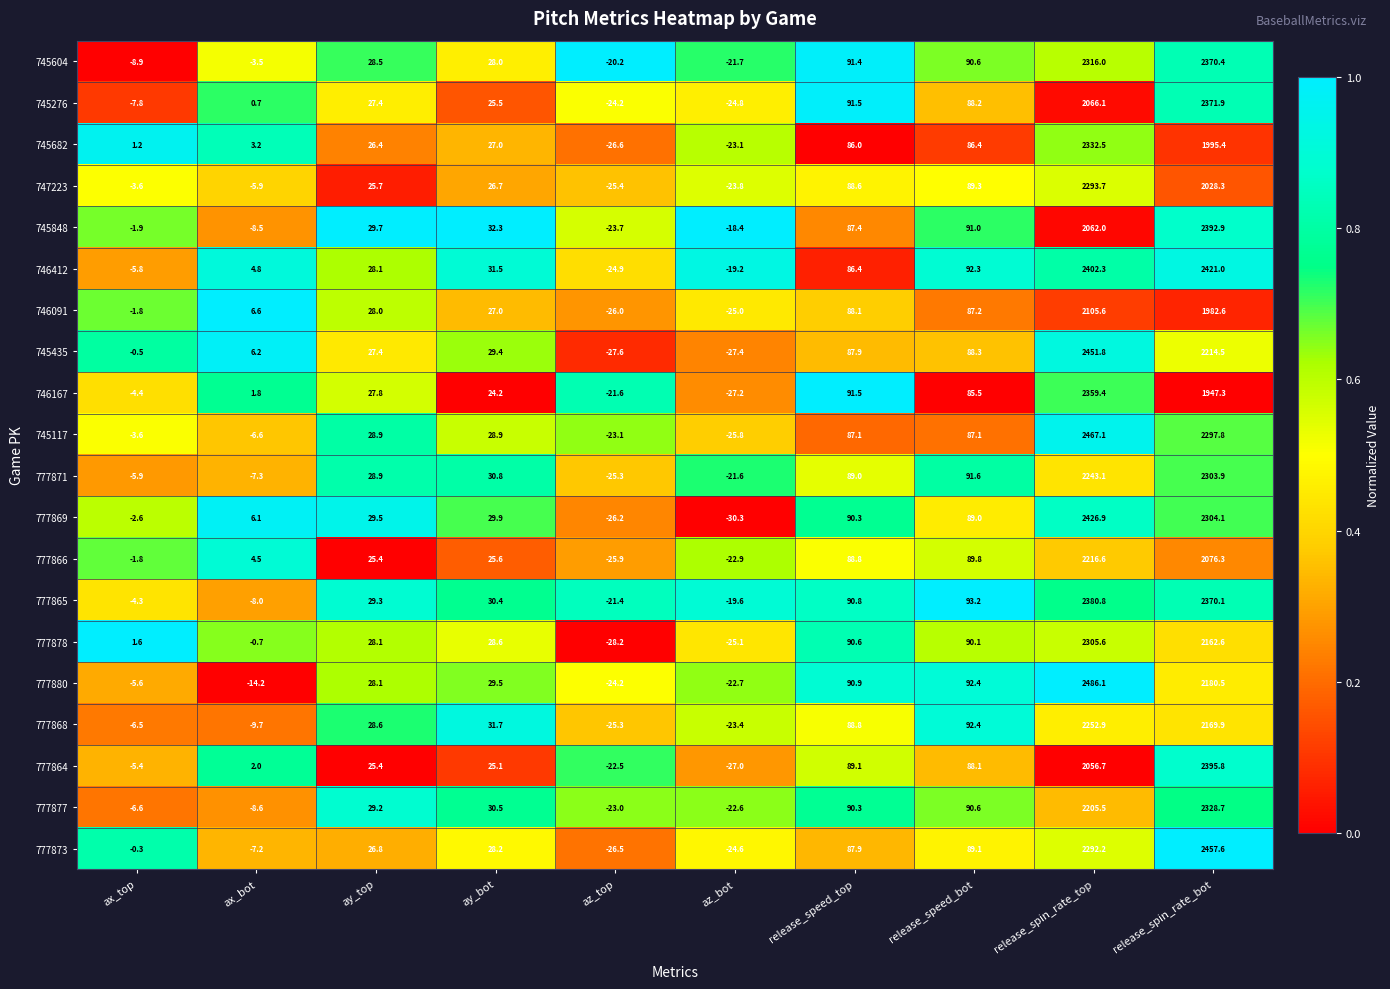

Which series changed the most between ay_bot and release_spin_rate_bot?

777873